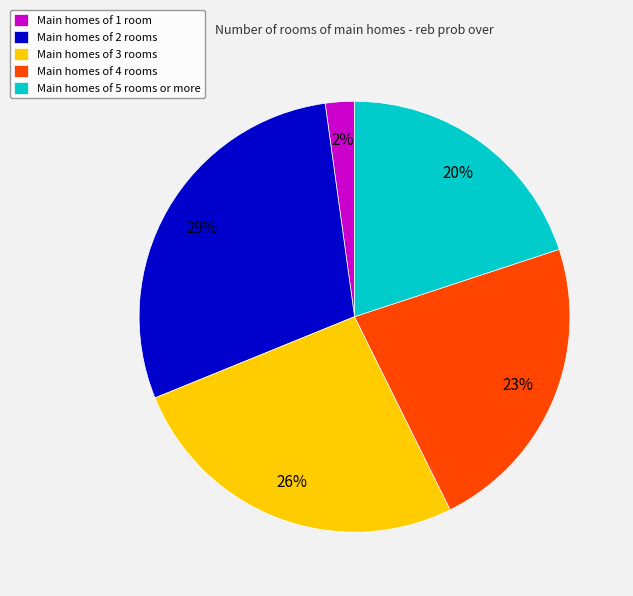

Is the sum of Main homes of 2 rooms and Main homes of 3 rooms greater than half?

Yes